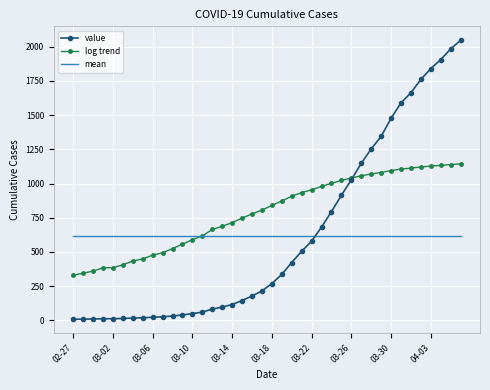

True or false: value and mean cross at least once.

True